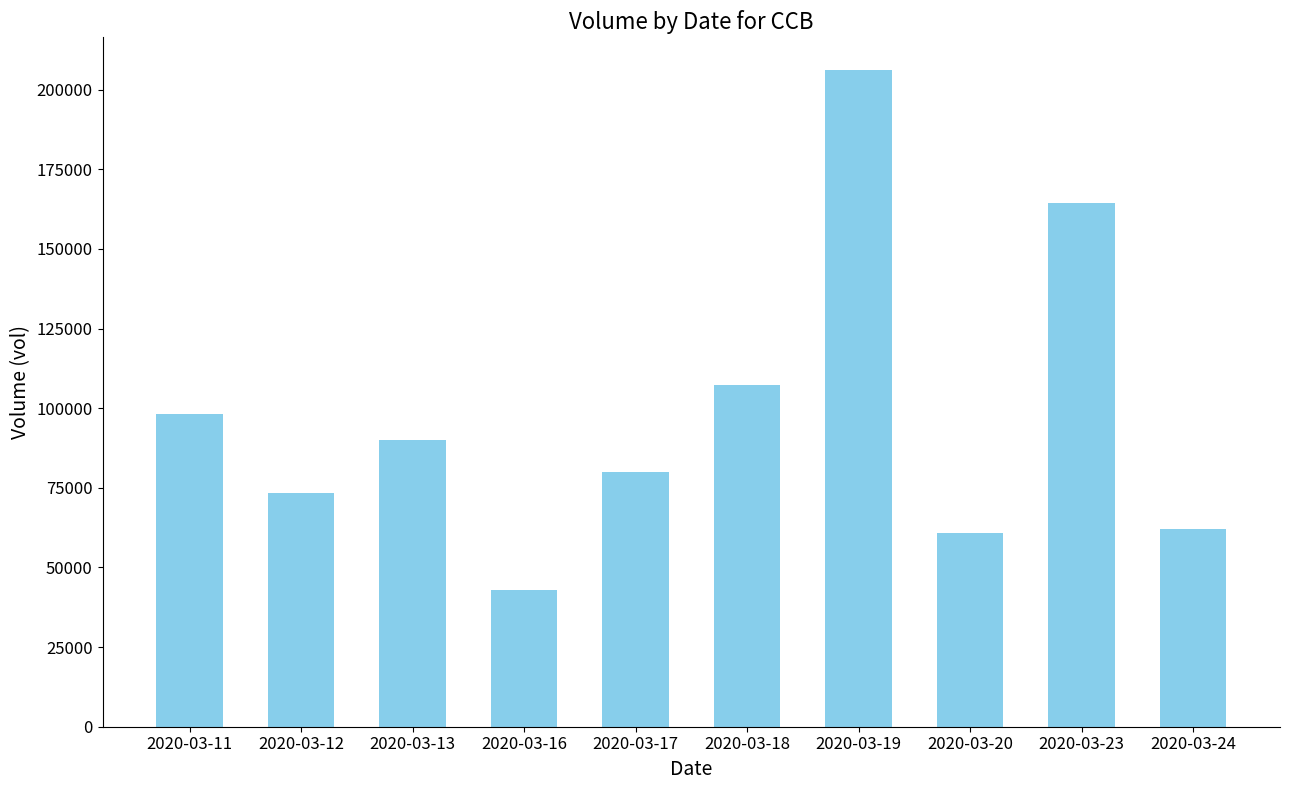

Reading right to left, list all the values displayed in this chart.

2020-03-24=62200	2020-03-23=164400	2020-03-20=60900	2020-03-19=206100	2020-03-18=107300	2020-03-17=80000	2020-03-16=43000	2020-03-13=90000	2020-03-12=73500	2020-03-11=98200